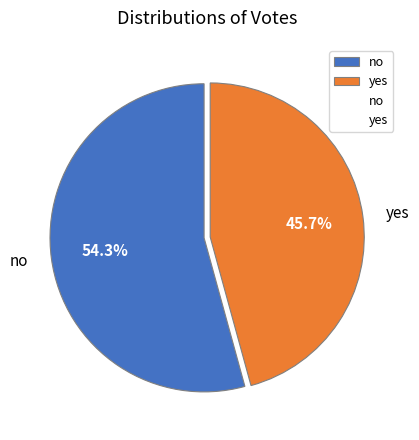

How many segments does this pie chart have?

2